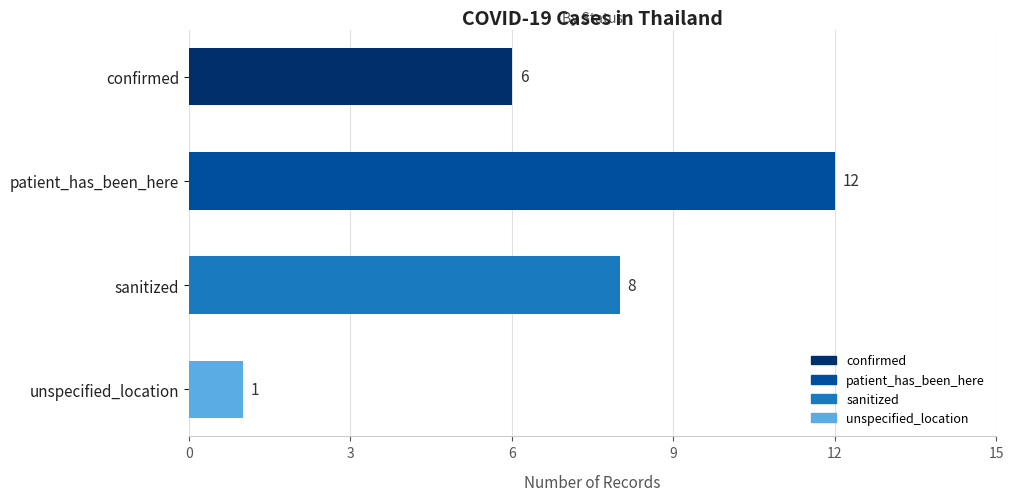

How many bars are there in total?

4